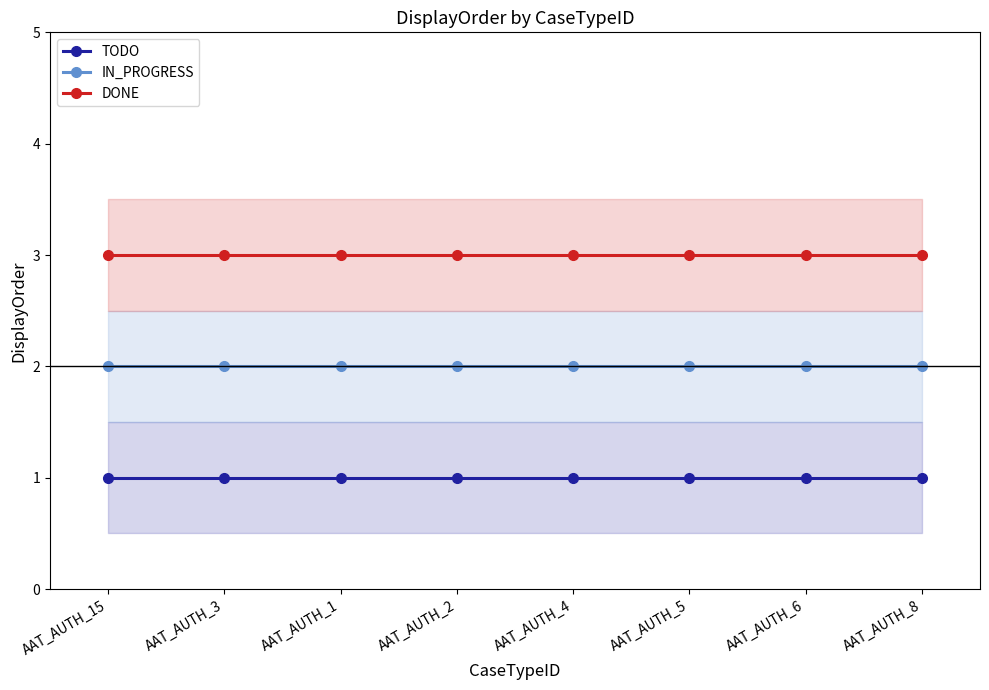

How many categories are shown in the chart?

8